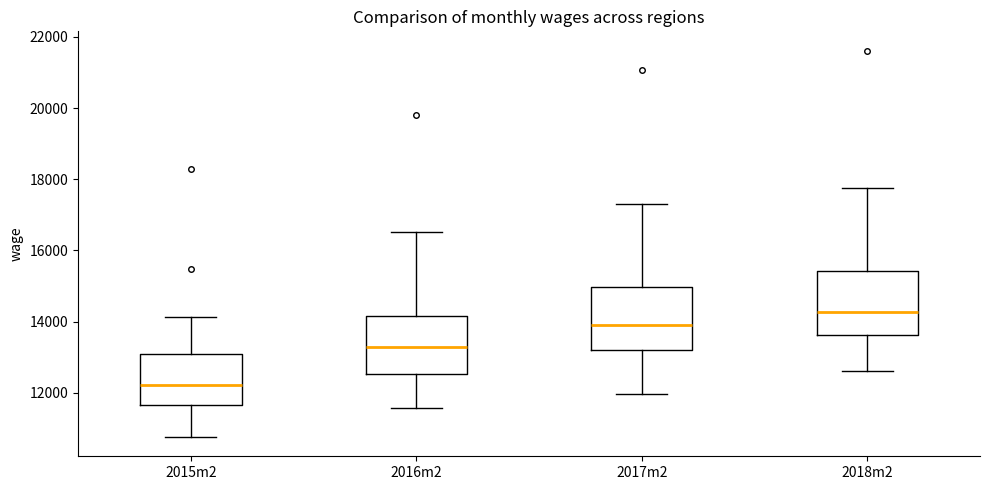

Reading left to right, read every box against the y-axis: the position of its median line, the range the box covers, and the ends of its whiskers. The values are not printed on the chart, so give them approximately, as read against the axis.

2015m2: median 12200, box 11600 to 13200, whiskers 10800 to 14200
2016m2: median 13200, box 12600 to 14200, whiskers 11600 to 16600
2017m2: median 14000, box 13200 to 15000, whiskers 12000 to 17400
2018m2: median 14200, box 13600 to 15400, whiskers 12600 to 17800